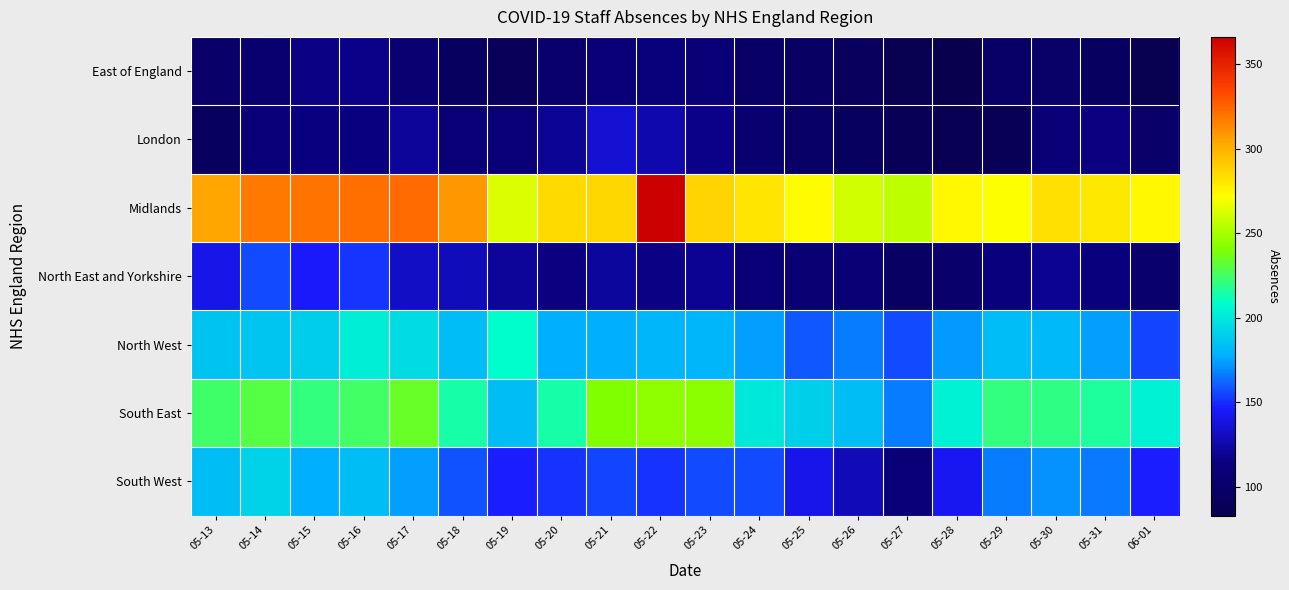

What is the greatest value displayed?

366